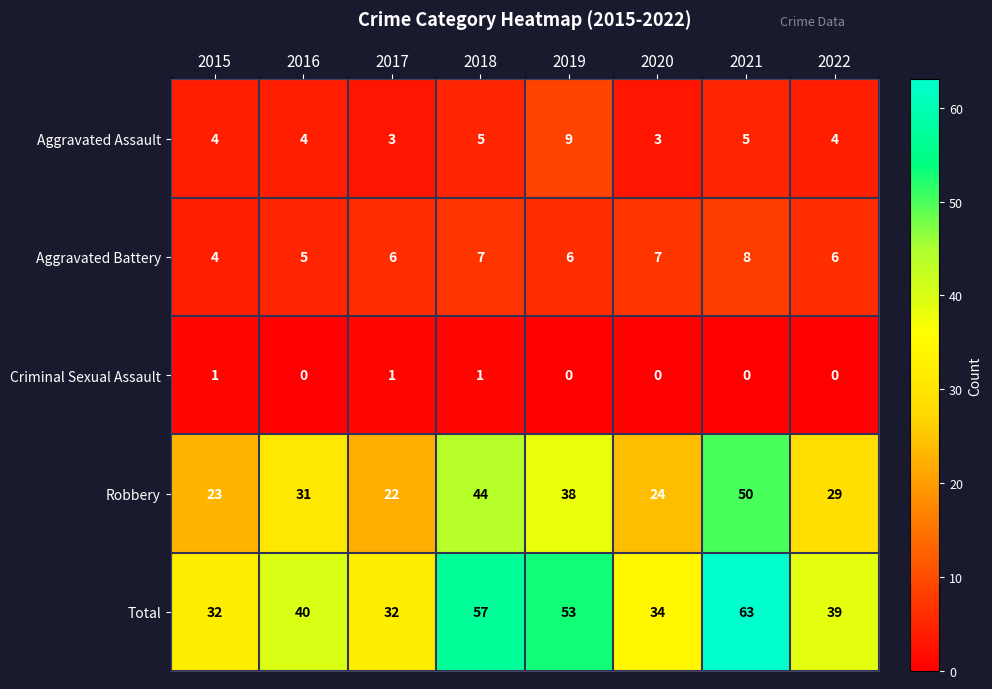

True or false: Aggravated Assault has a value of 3 at 2017.

True